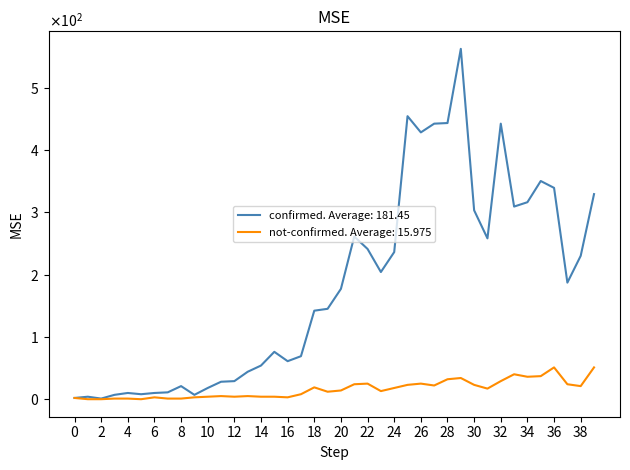

Does the chart display data point markers on the line(s)?

No